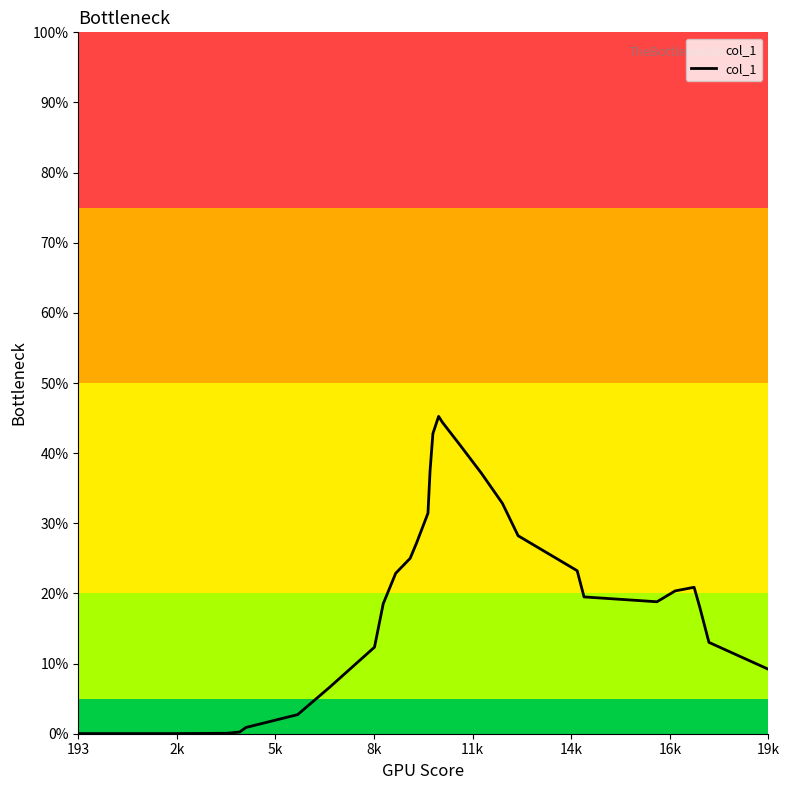

What is the difference between the maximum and minimum values?

45.2